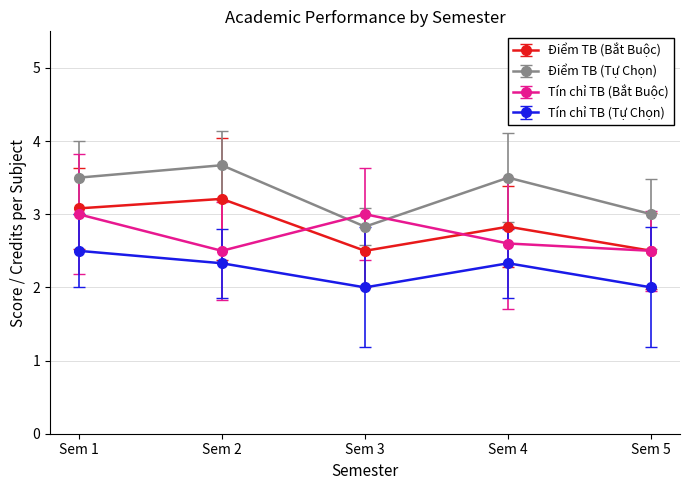

True or false: Tín chỉ TB (Tự Chọn) and Điểm TB (Bắt Buộc) cross at least once.

False